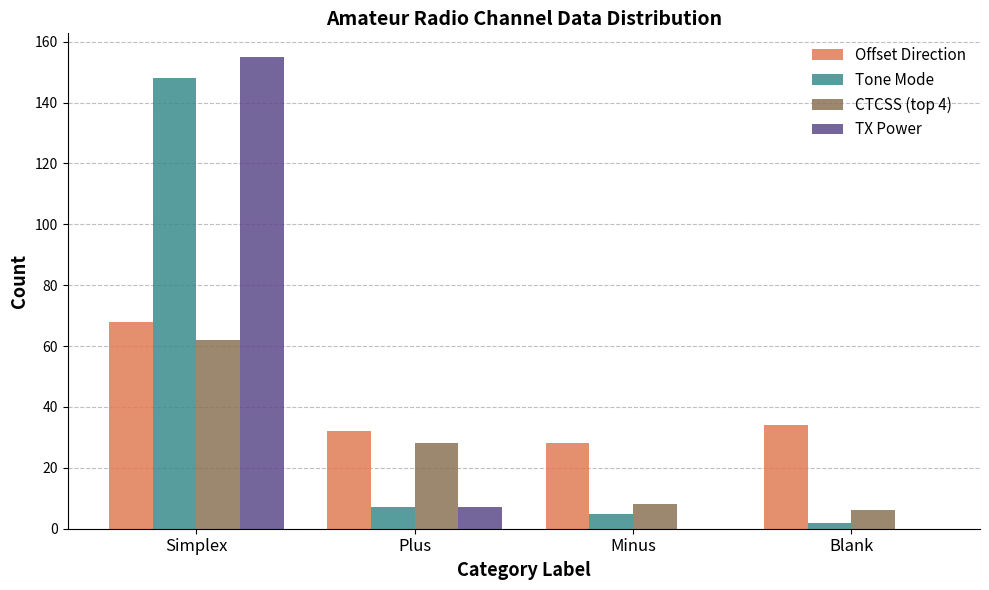

Count the number of categories in the chart.

4